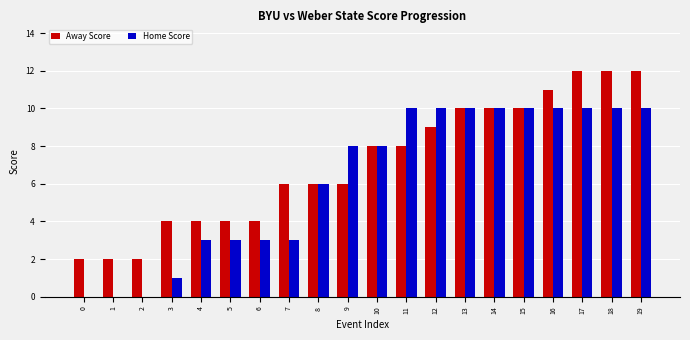

Which series changed the most between 11 and 18?

Away Score